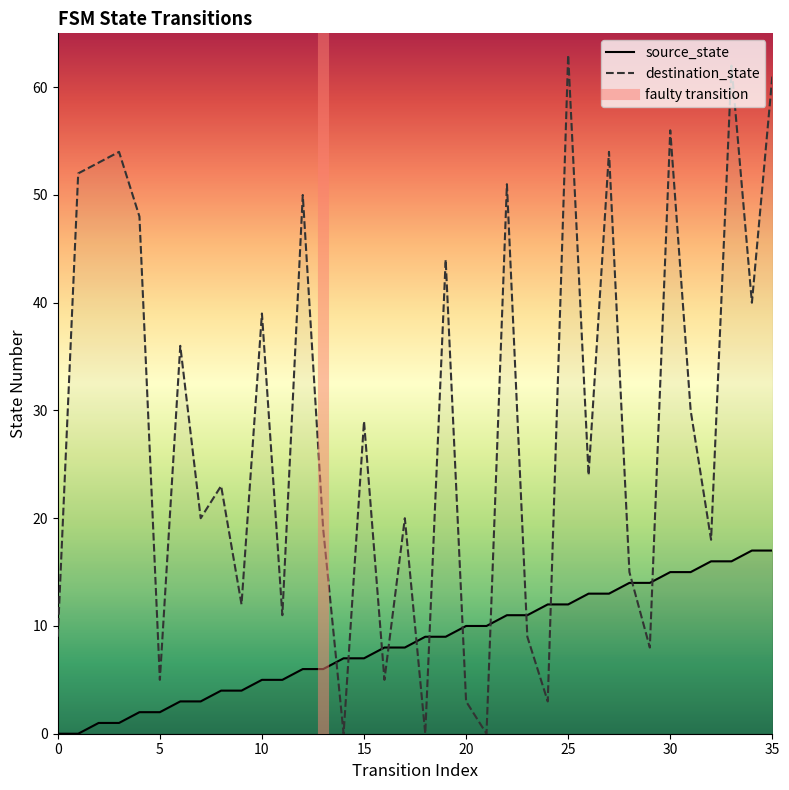

True or false: destination_state has a value of 14 at 7.

False